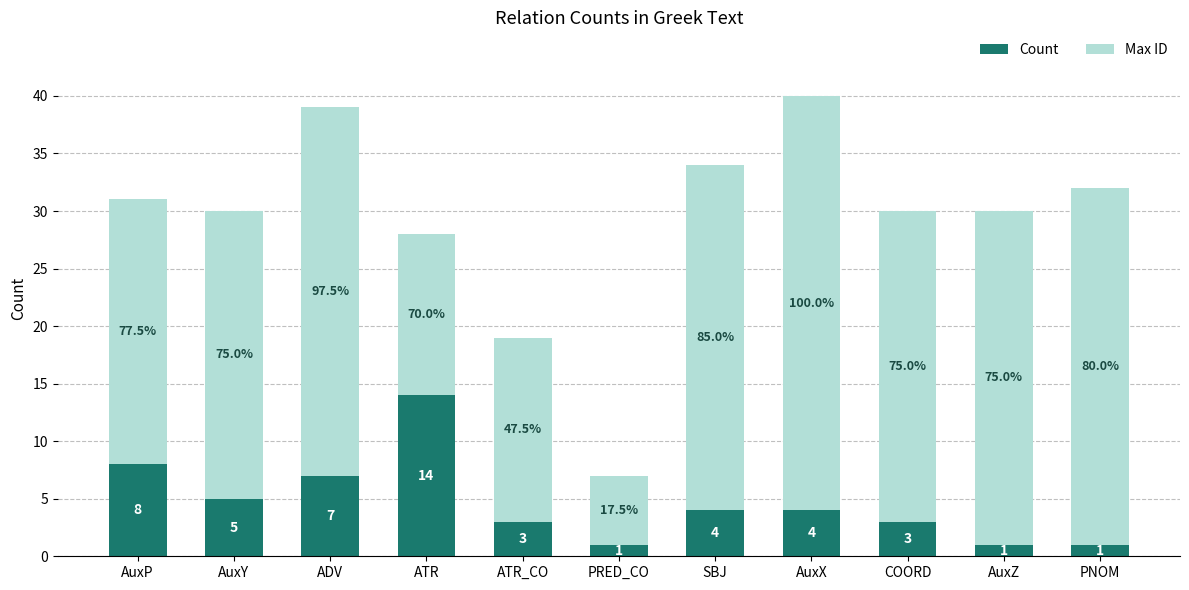

What is the highest value of the Count series?

14